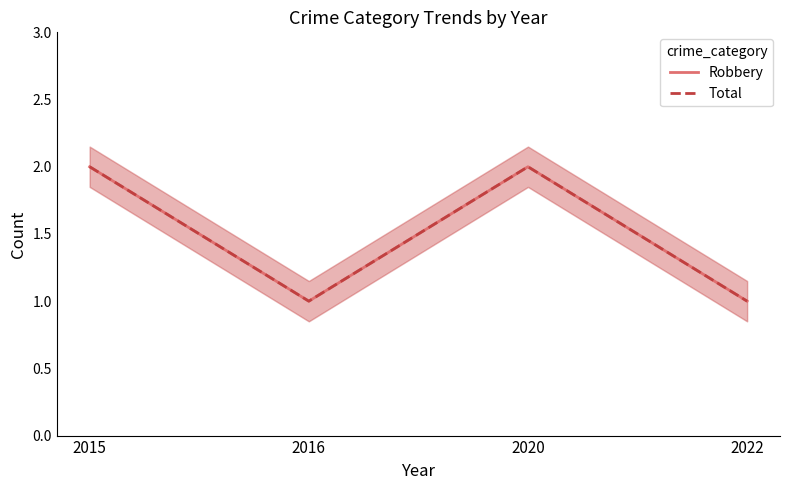

At which label is Robbery closest to 1?

2016